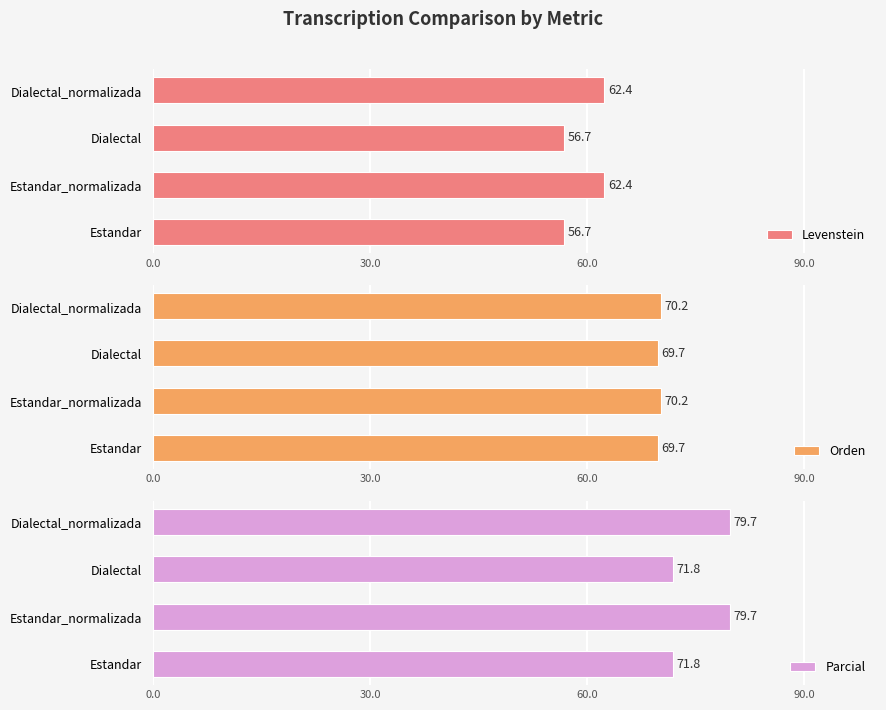

What is the sum of the Orden values at Estandar and Estandar_normalizada?

139.9